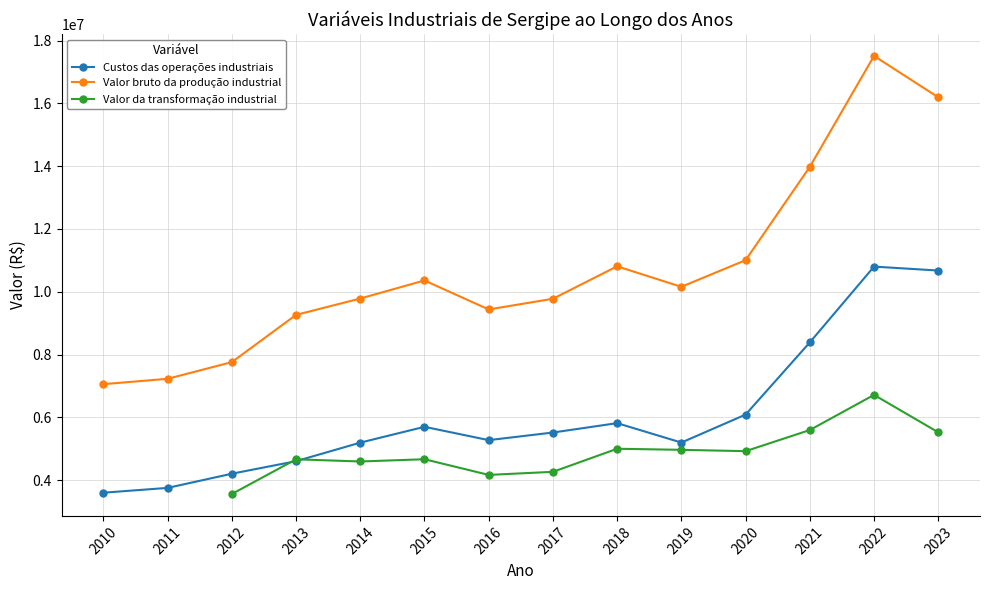

Which series has the largest total across all categories?

Valor bruto da produção industrial